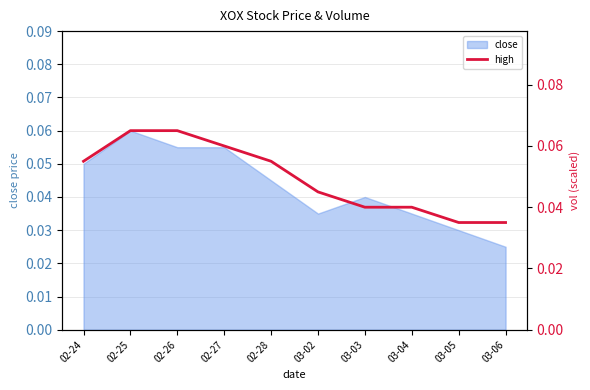

Where is close nearest to the value 0?

03-06